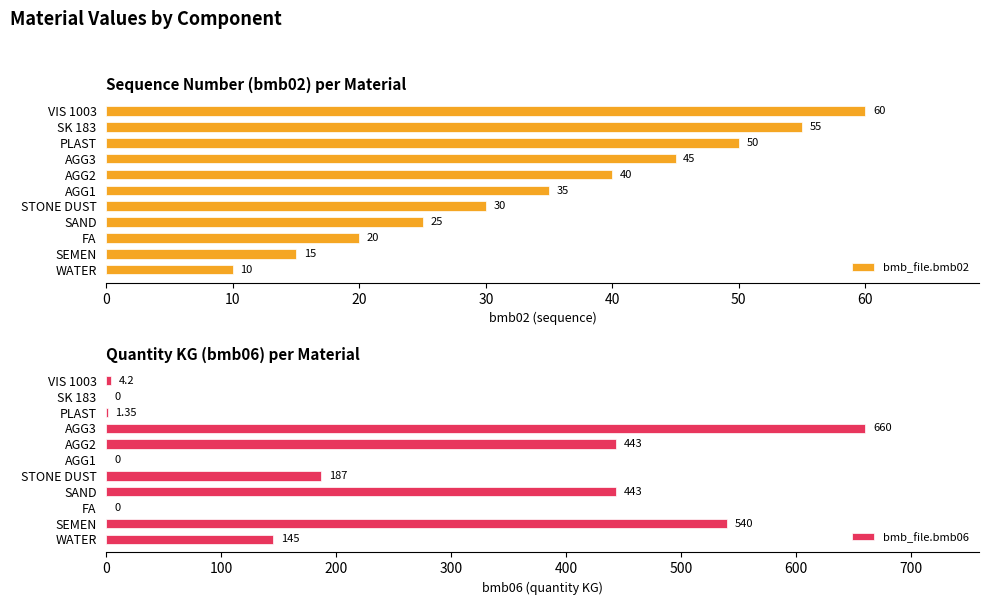

The bmb_file.bmb02 series shows 25 at SAND. True or false?

True